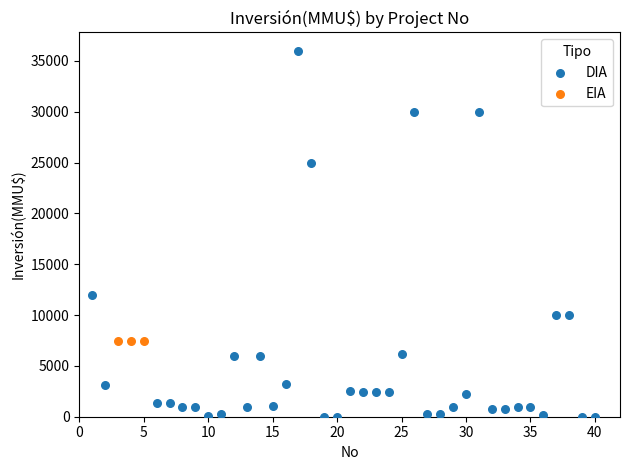

Which series contains the lowest Y value?

DIA